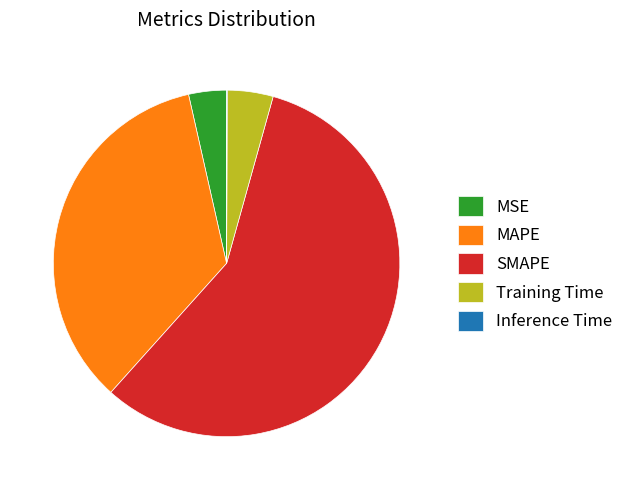

Combined, do MSE and Training Time account for over 50%?

No